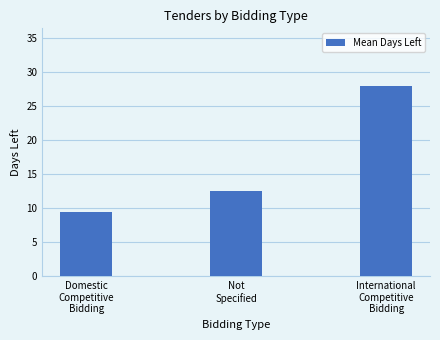

Does the chart contain stacked bars?

No